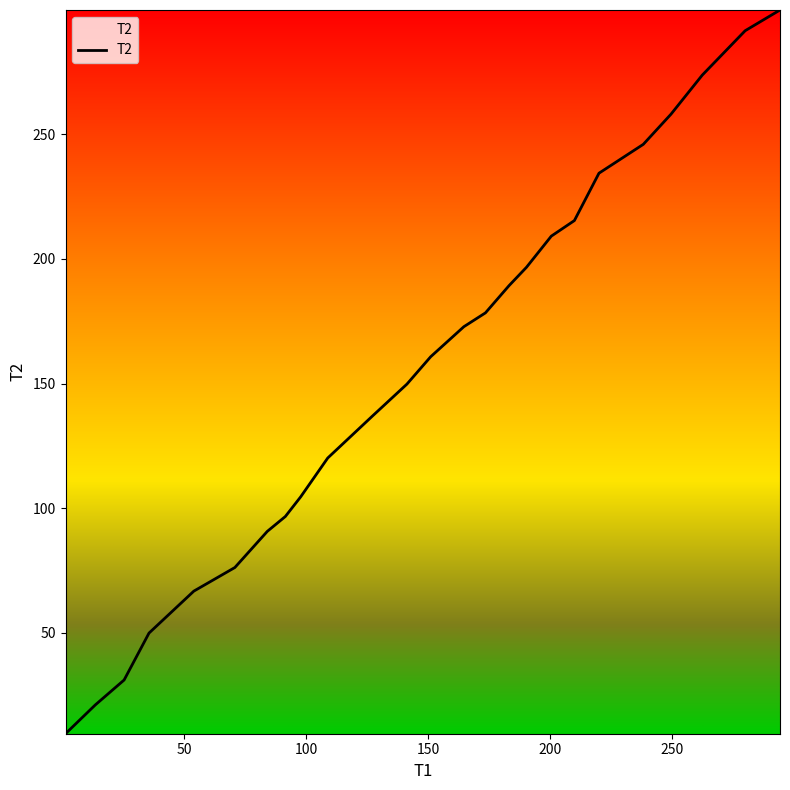

What is the difference between the maximum and minimum values?

290.4